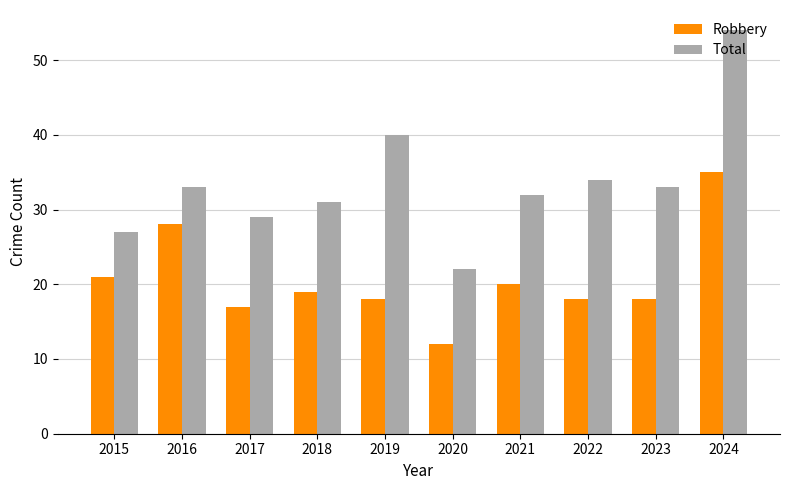

At which label does Total reach its minimum?

2020